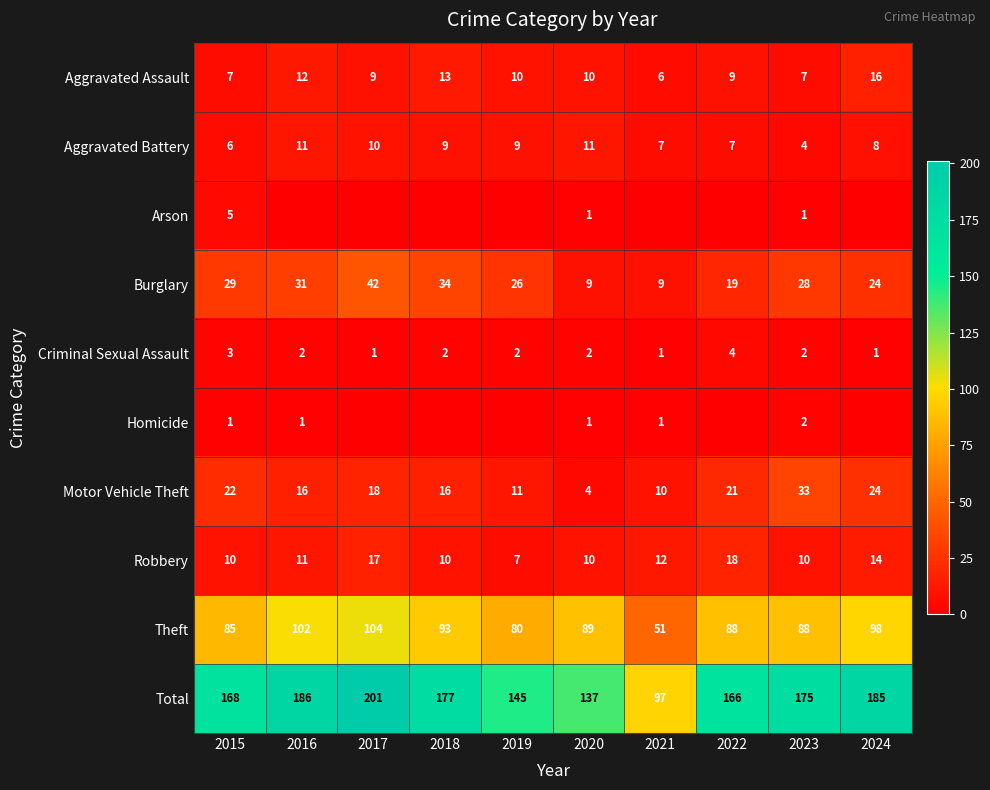

True or false: Burglary has a value of 24 at 2024.

True